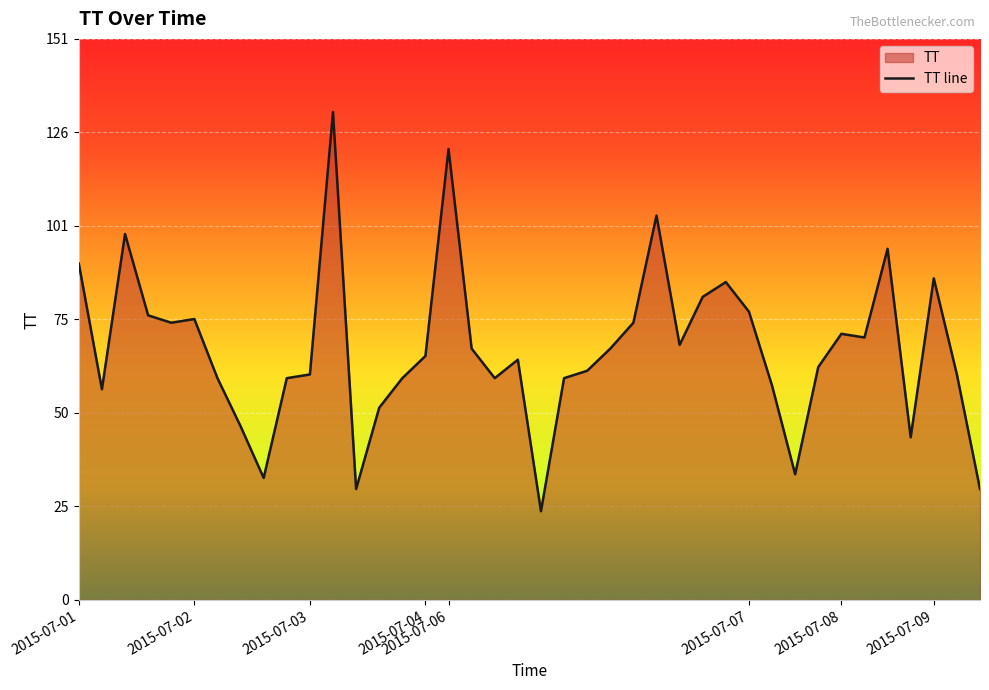

Which has a higher value, 2015-07-06 or 2015-07-07?

2015-07-06